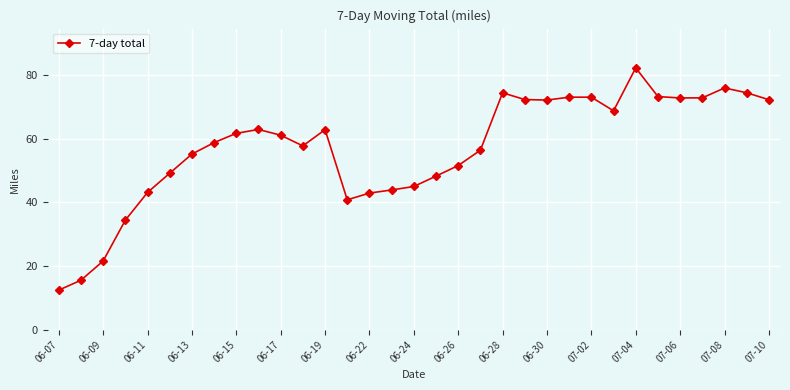

What is the value of the 20th point from the left?

56.4